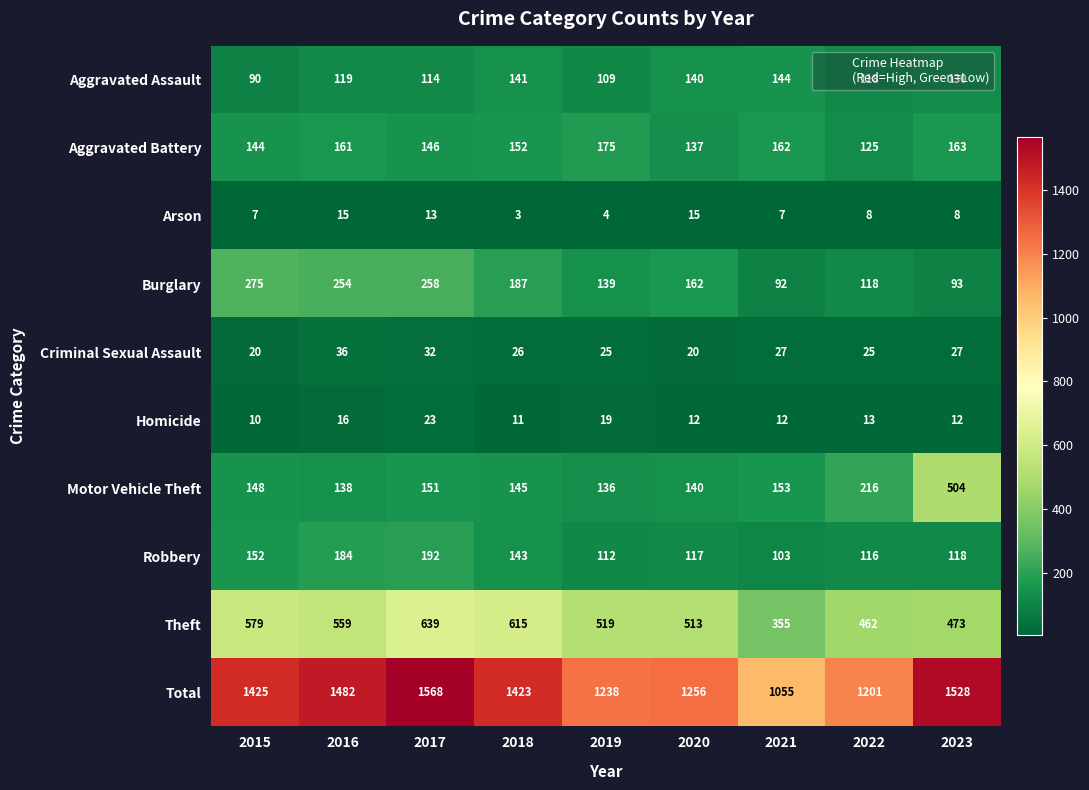

Which series changed the most between 2019 and 2023?

Motor Vehicle Theft